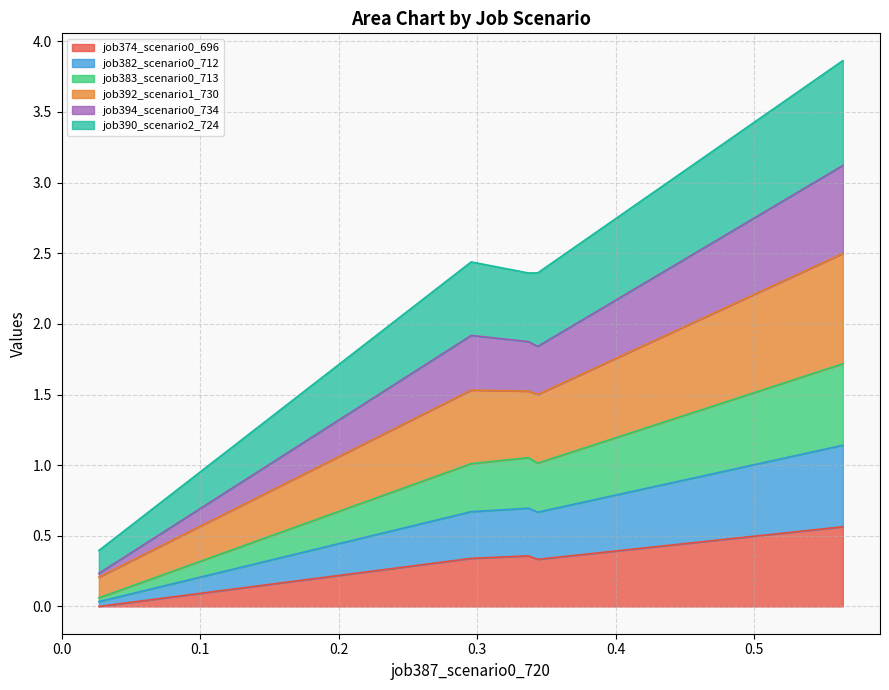

Is it true that job394_scenario0_734 equals 0.5 at B11?

False